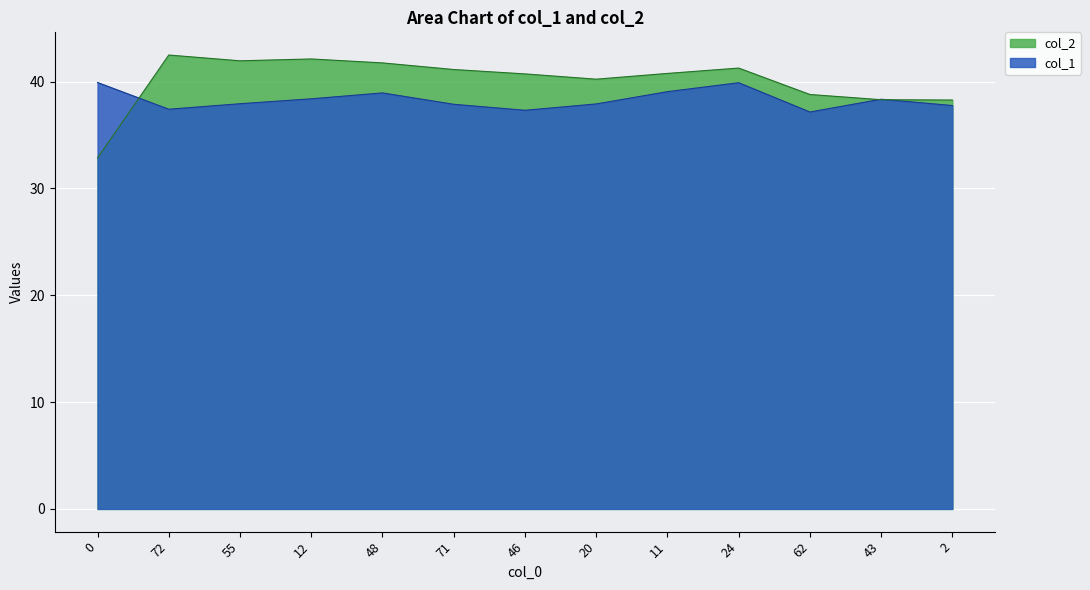

What is the difference between the col_1 values at 48 and 55?

1.0